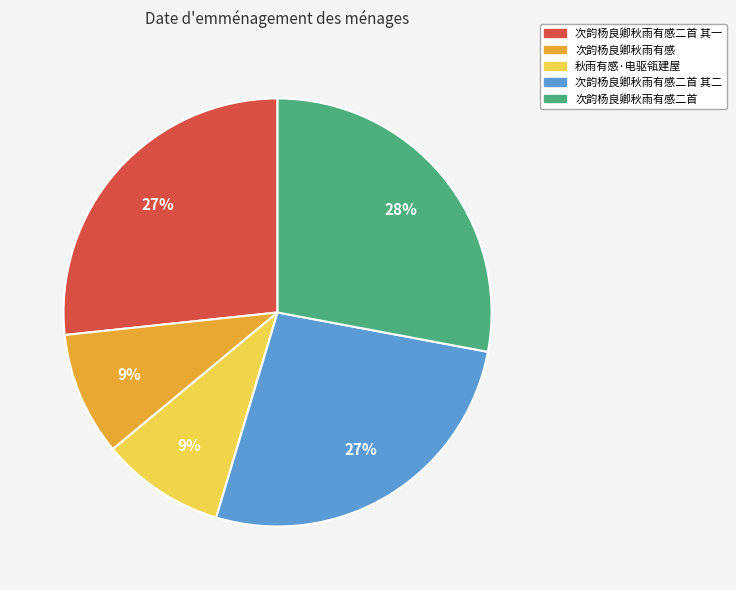

Combined, do 次韵杨良卿秋雨有感二首 and 次韵杨良卿秋雨有感 account for over 50%?

No